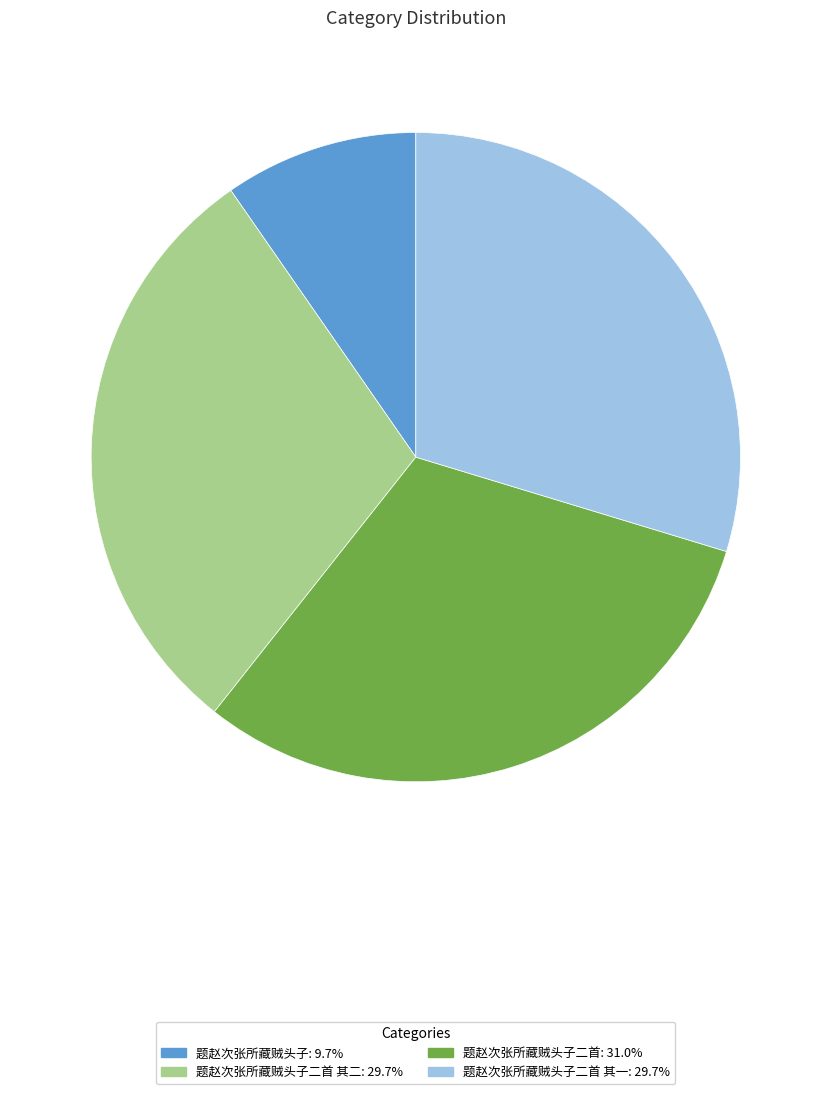

Is there a majority slice in this chart?

No